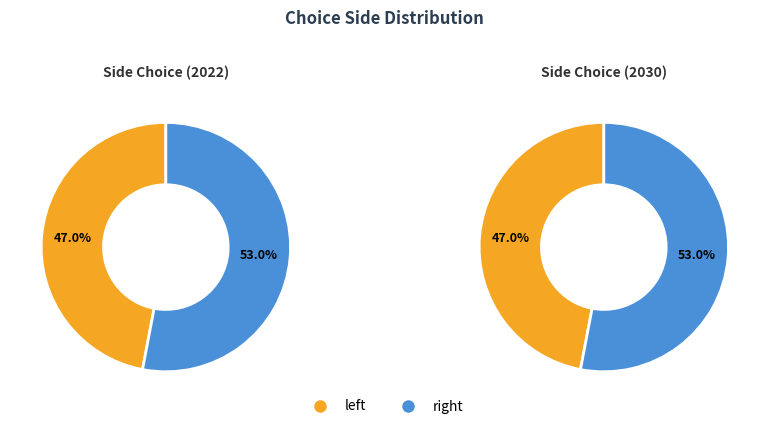

Rank the categories by value from lowest to highest.

left, right